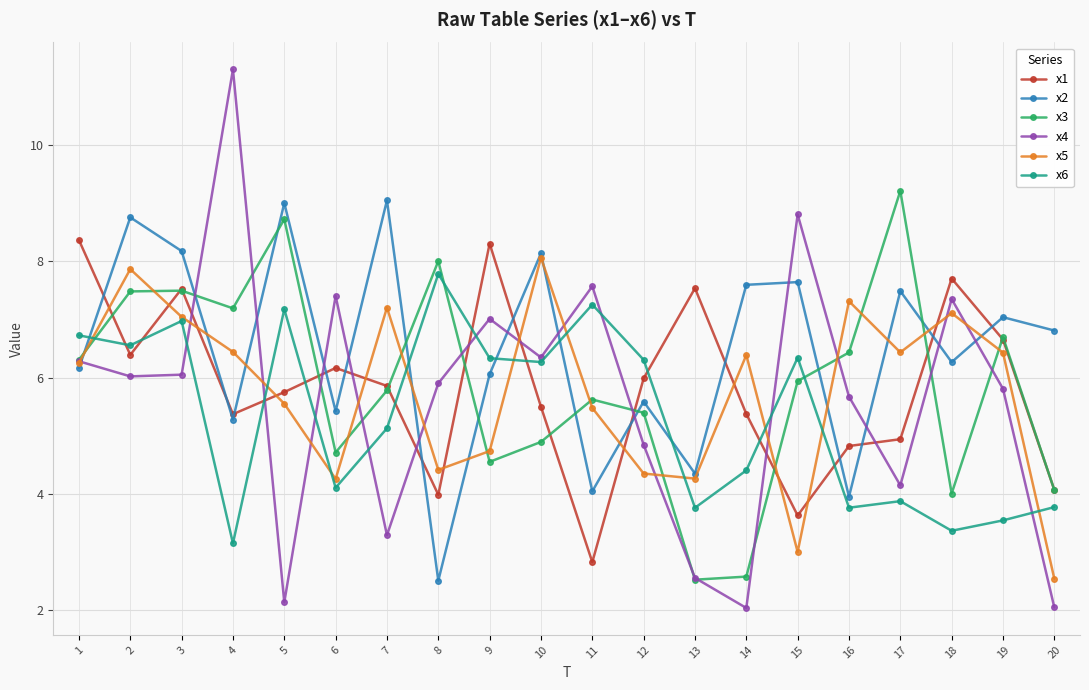

What are all the series names shown in the legend?

x1, x2, x3, x4, x5, x6